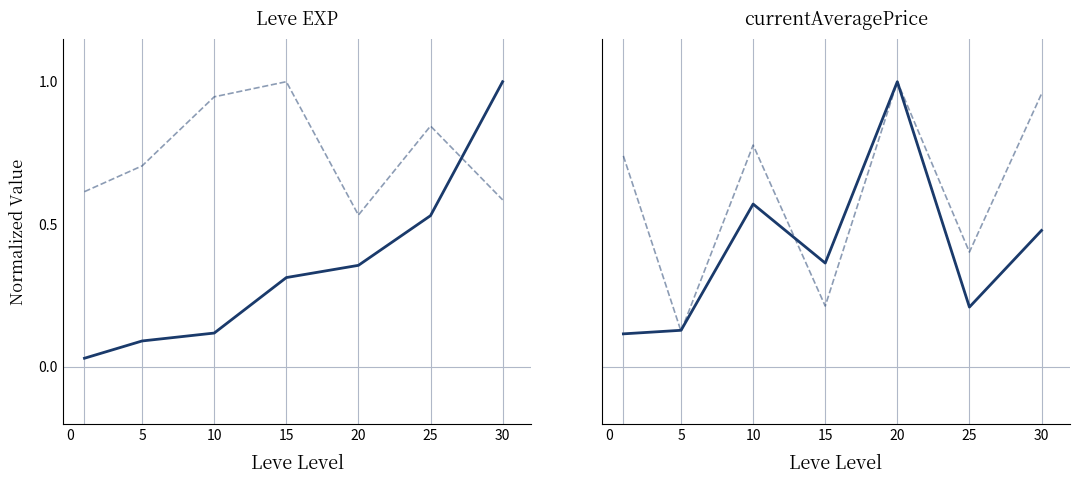

True or false: LevePriceHQ (normalized) and Avg Price (normalized) cross at least once.

True